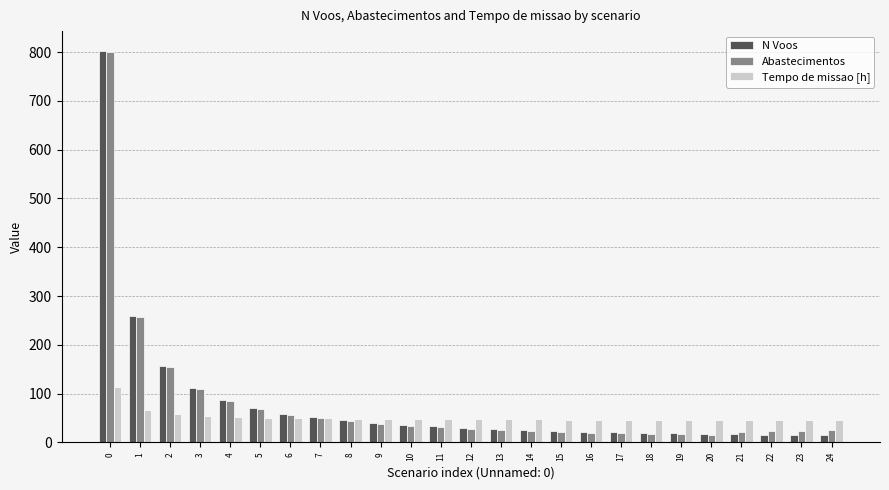

What is the difference between the Tempo de missao [h] values at 1 and 22?

20.1